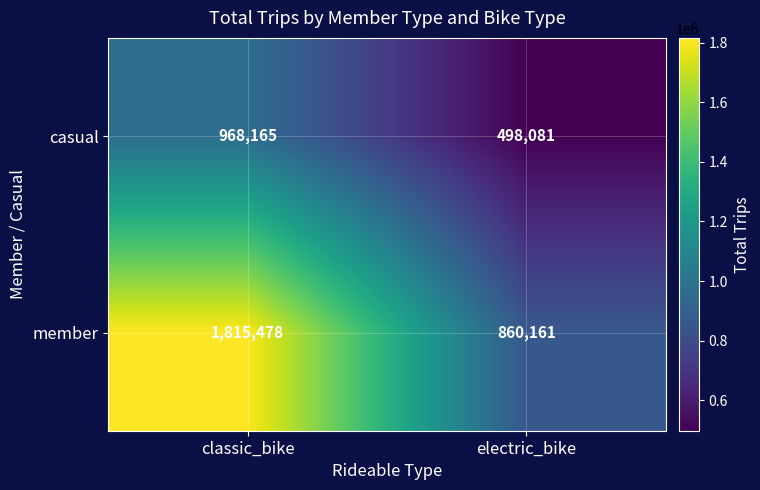

Which series has the largest range (max minus min)?

member